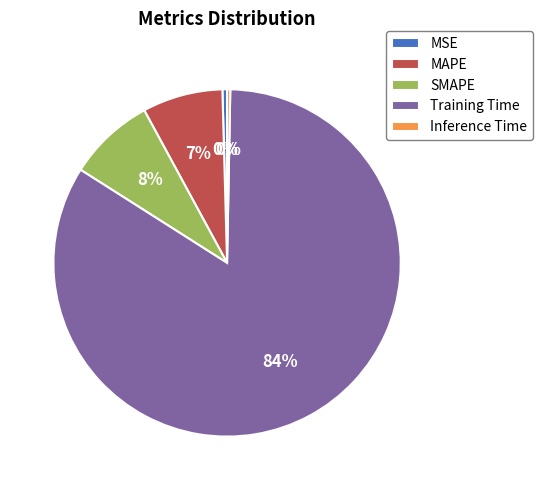

Does Training Time represent more than half of the total?

Yes